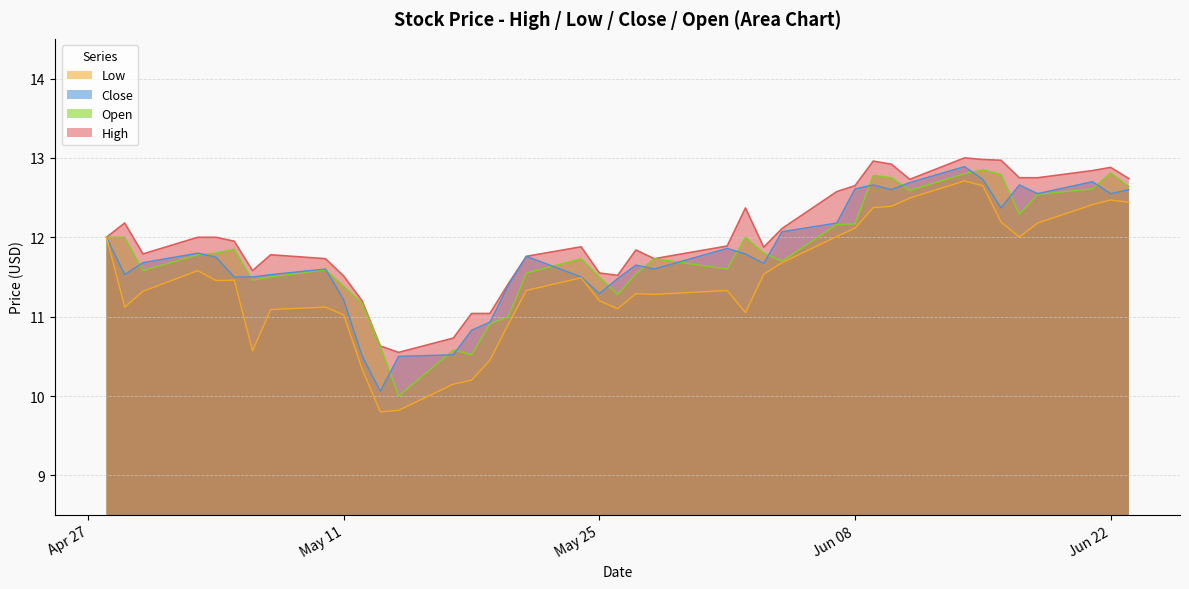

How many values in the Close series exceed 11?

34